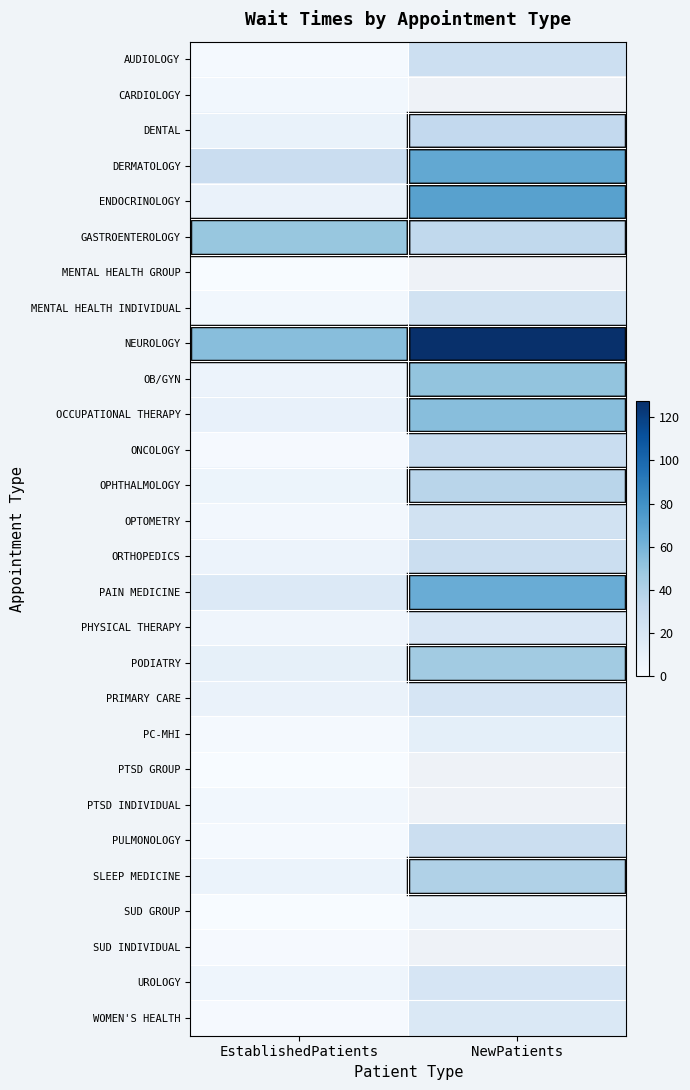

Count the number of categories in the chart.

2